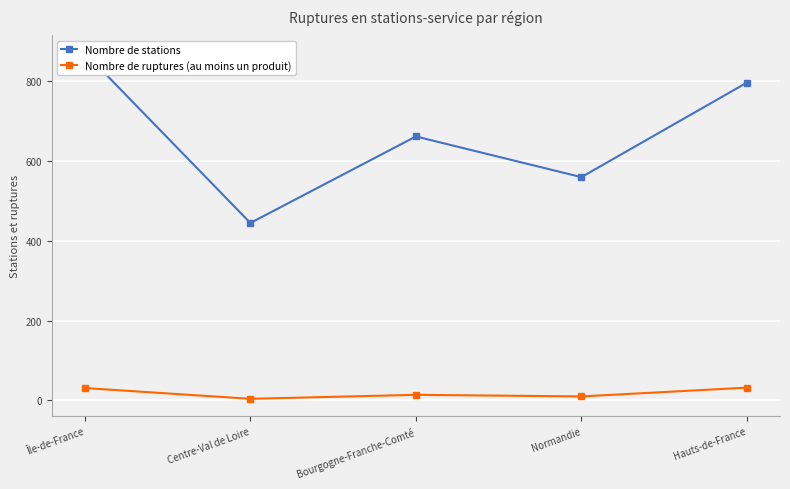

Rank the categories by Nombre de ruptures (au moins un produit) value from highest to lowest.

Hauts-de-France, Île-de-France, Bourgogne-Franche-Comté, Normandie, Centre-Val de Loire